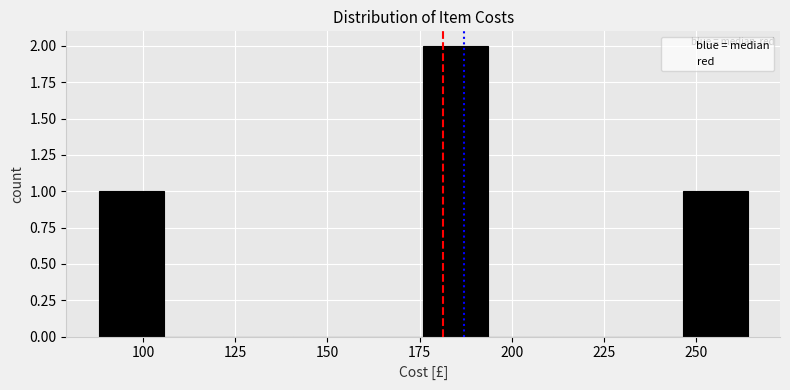

Read against the x-axis, roughly where is the centre of the tallest bar?

185